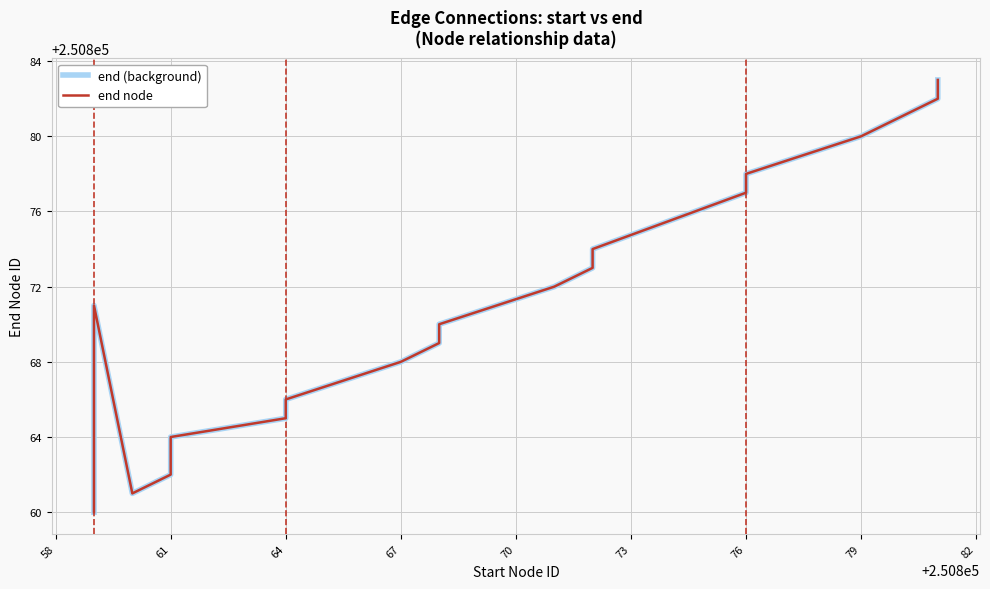

How many categories are shown in the chart?

20